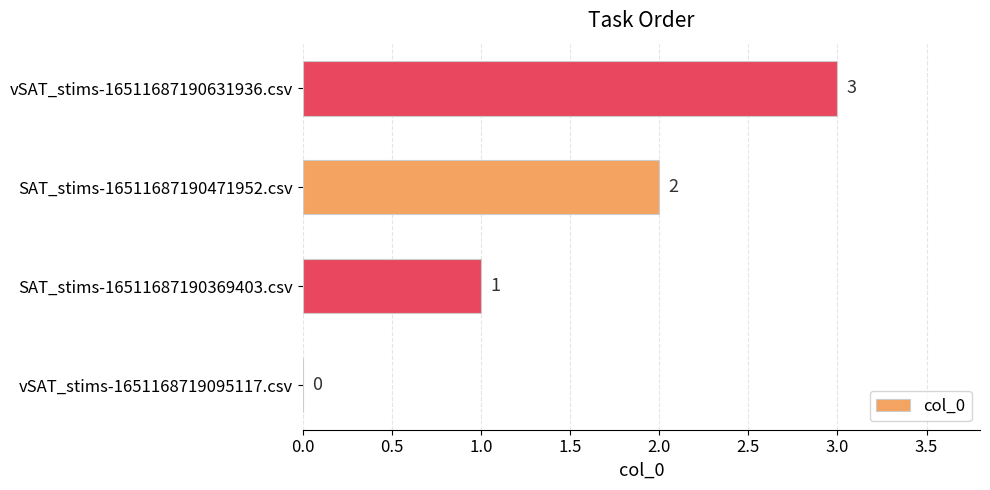

Which category has the highest value across all series?

vSAT_stims-16511687190631936.csv